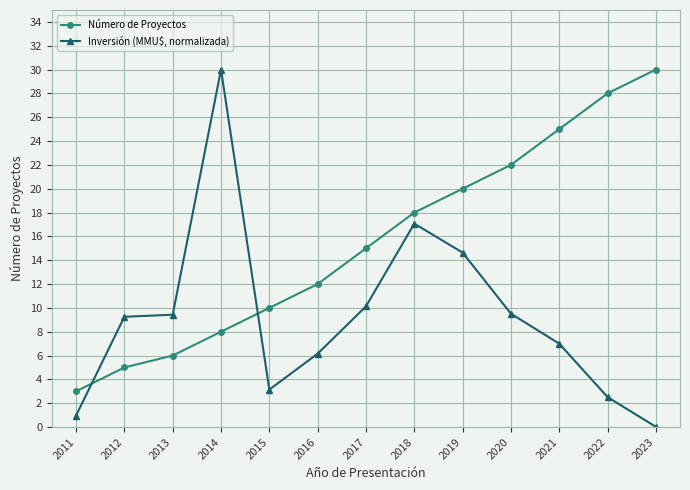

The value of Inversión (MMU$, normalizada) at 2016 is 1.3. True or false?

False